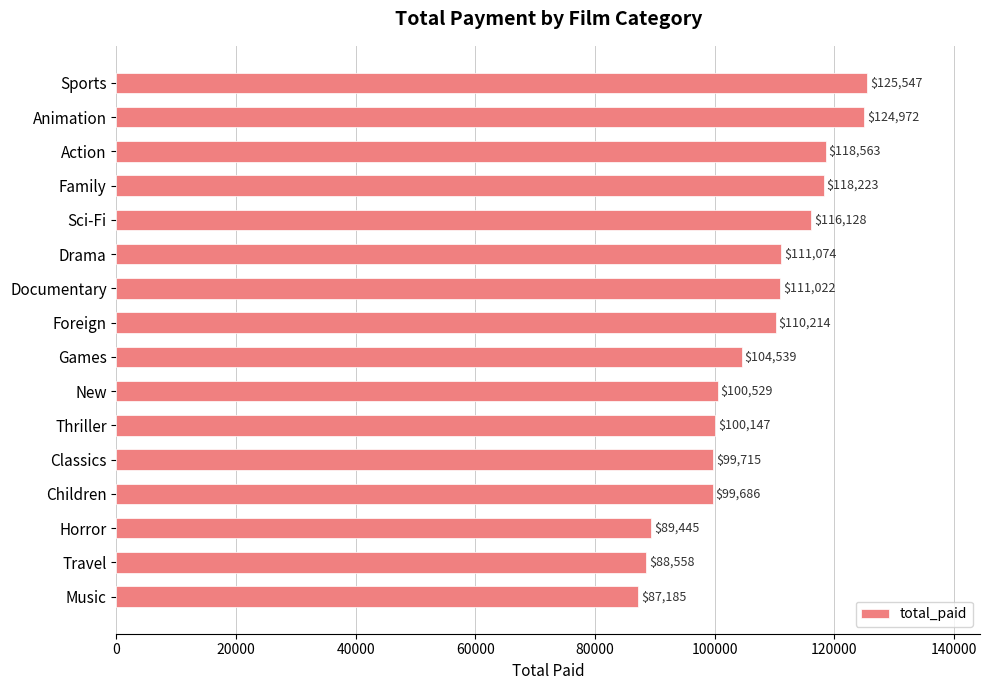

What is the sum of all values?

1705546.9